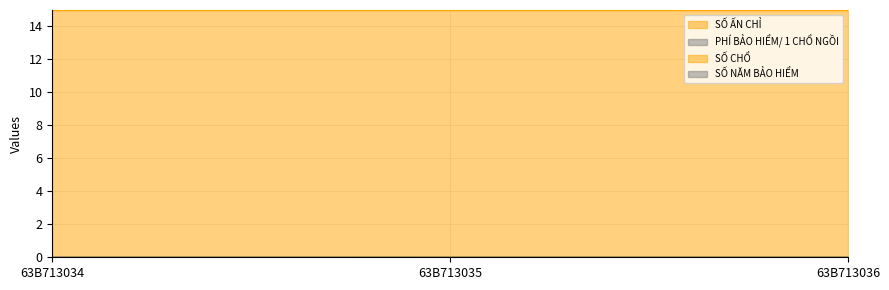

Is it true that SỐ CHỔ equals 0.0 at 63B713035?

True